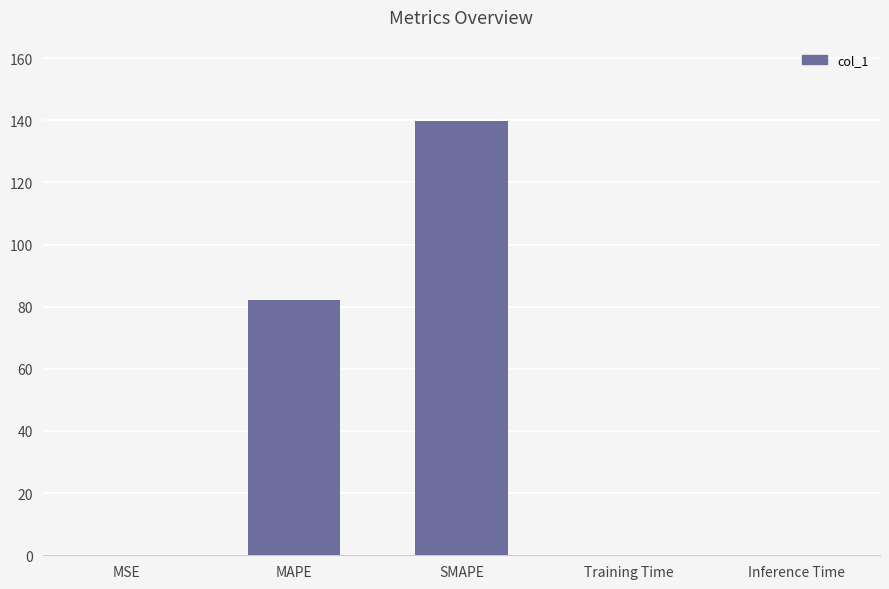

Is it true that the value at SMAPE is 235.7?

False